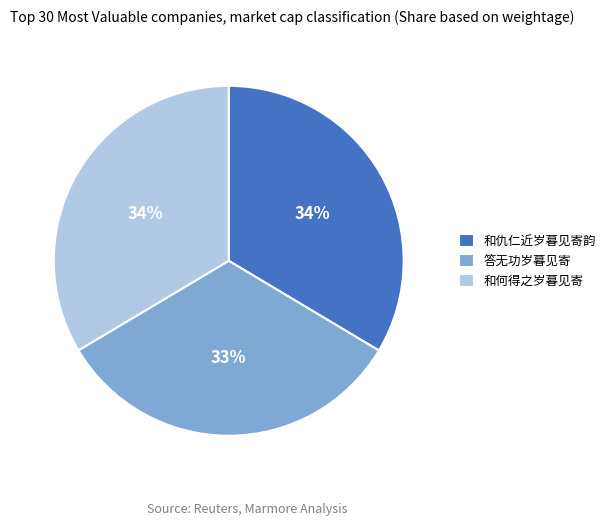

Does any single category account for the majority?

No